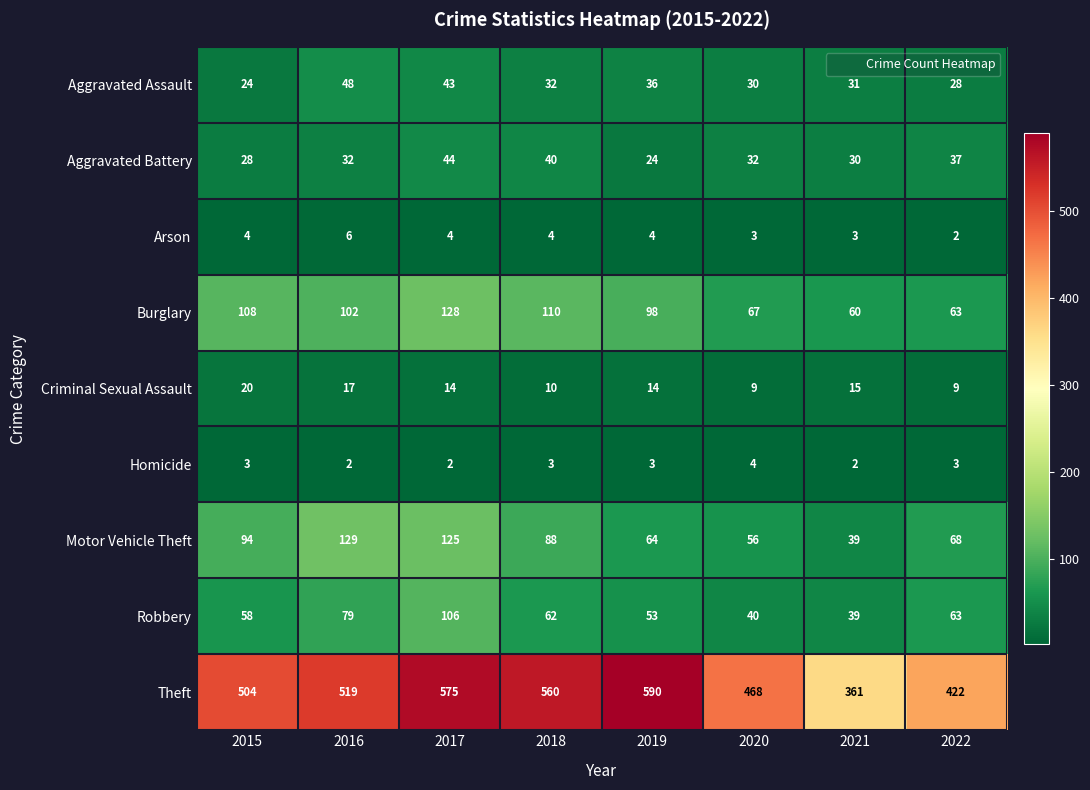

Which series has the largest total across all categories?

Theft